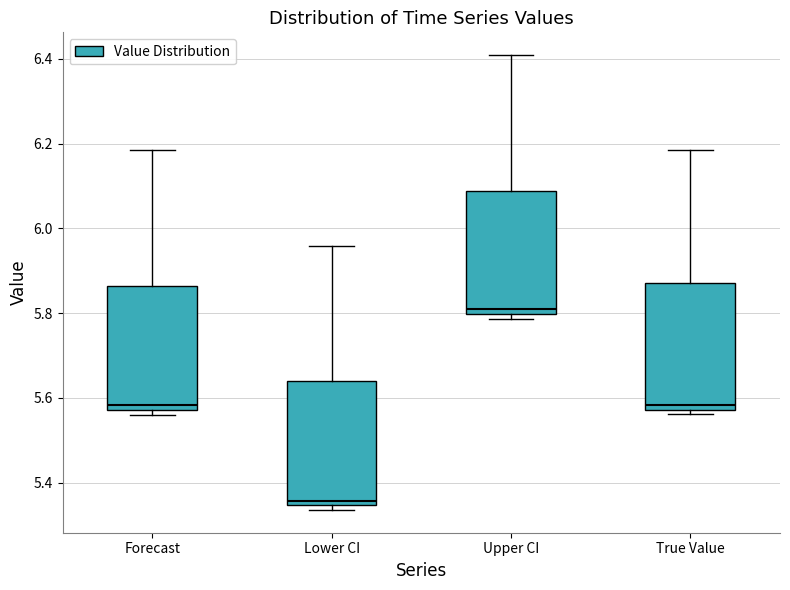

Where is the lower edge of the box for Forecast on the y-axis? The values are not printed on the chart, so give them approximately, as read against the axis.

5.58